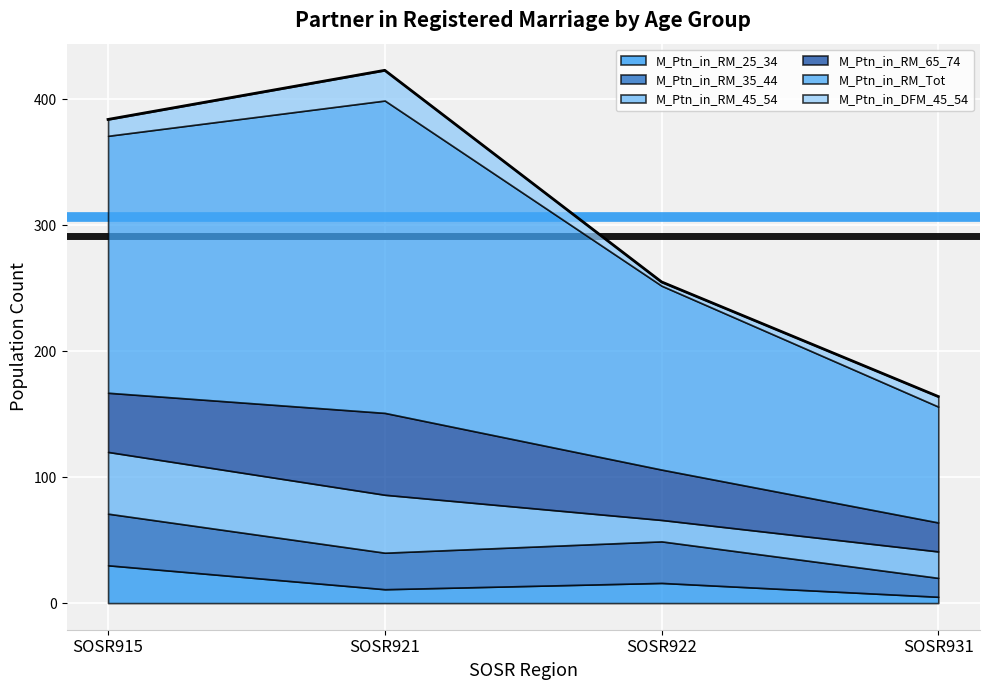

Reading right to left, list all the values displayed in this chart.

M_Ptn_in_RM_25_34: SOSR931=5	SOSR922=16	SOSR921=11	SOSR915=30
M_Ptn_in_RM_35_44: SOSR931=15	SOSR922=33	SOSR921=29	SOSR915=41
M_Ptn_in_RM_45_54: SOSR931=21	SOSR922=17	SOSR921=46	SOSR915=49
M_Ptn_in_RM_65_74: SOSR931=23	SOSR922=40	SOSR921=65	SOSR915=47
M_Ptn_in_RM_Tot: SOSR931=92	SOSR922=146	SOSR921=248	SOSR915=204
M_Ptn_in_DFM_45_54: SOSR931=8	SOSR922=3	SOSR921=24	SOSR915=13